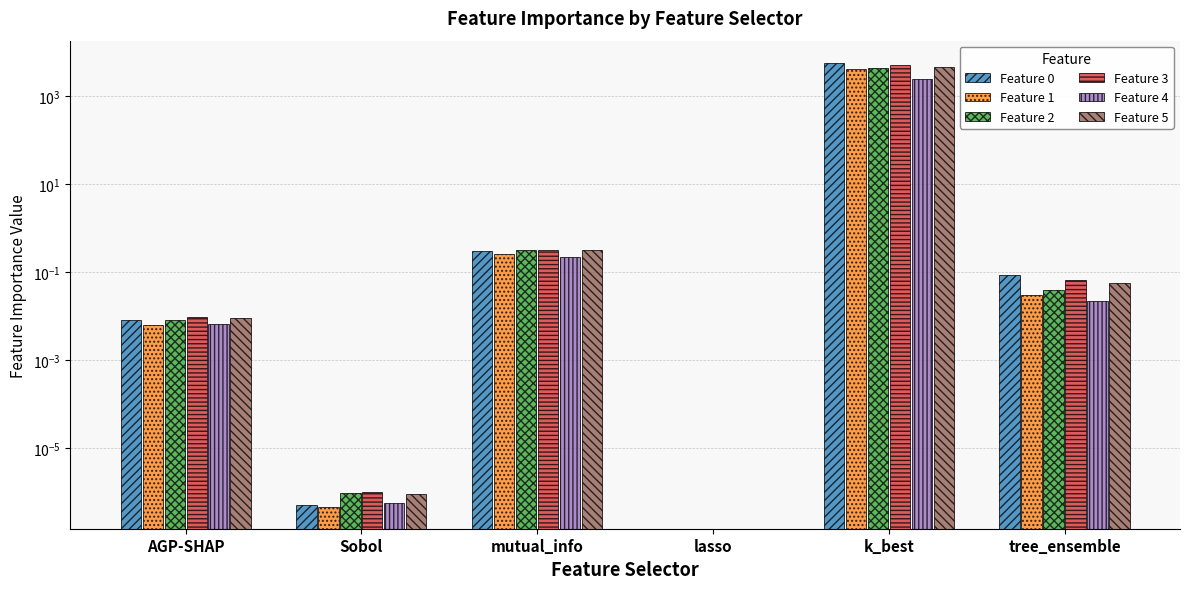

List the series in order of their peak value, highest first.

Feature 0, Feature 3, Feature 5, Feature 2, Feature 1, Feature 4